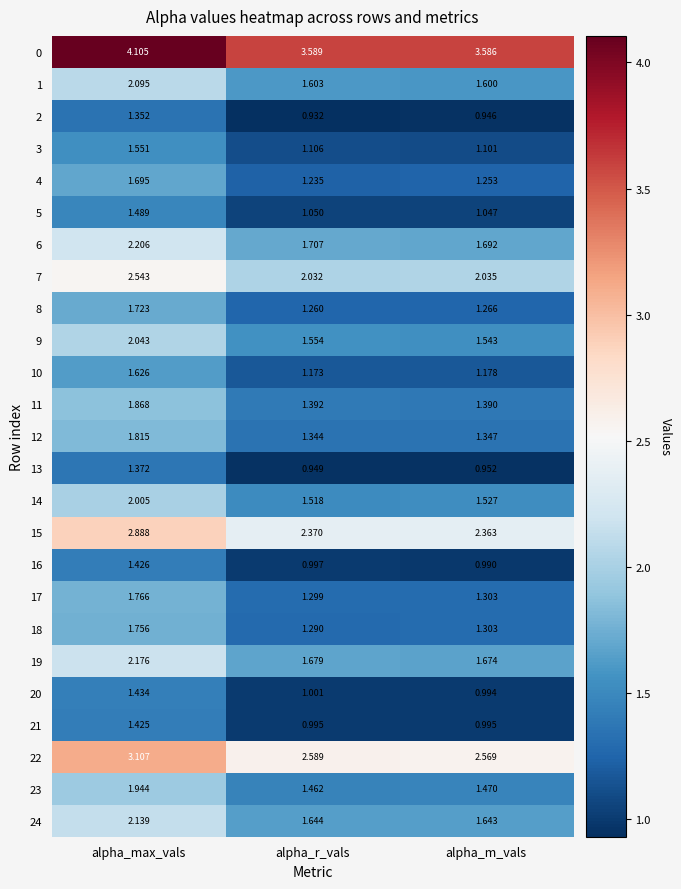

Which category has the highest value across all series?

alpha_max_vals